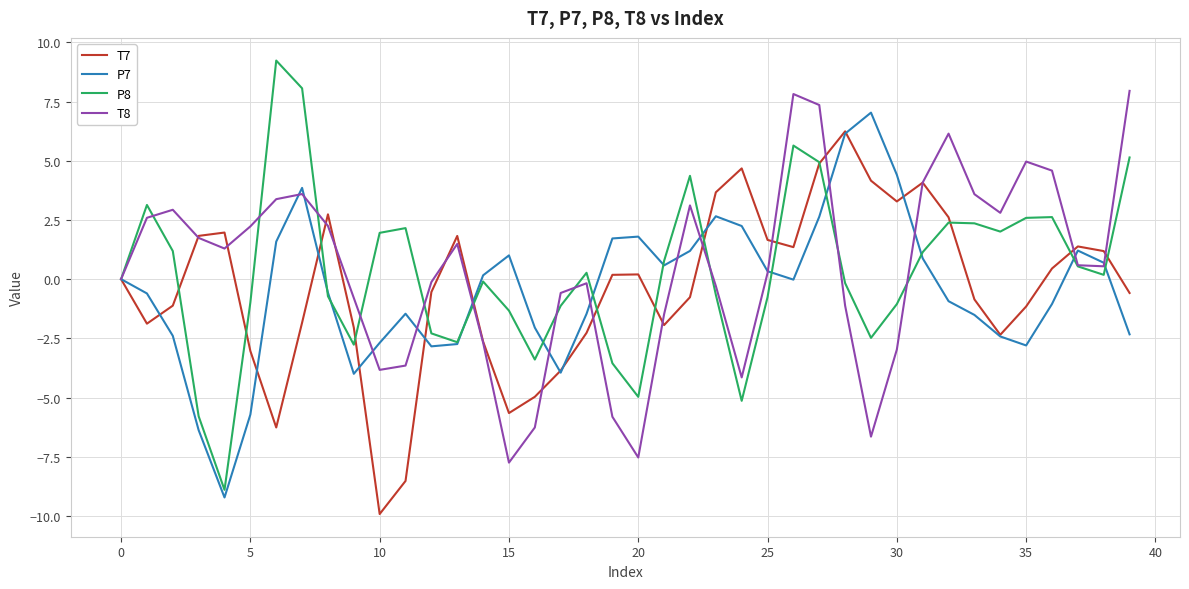

What is the highest value of the P8 series?

9.2